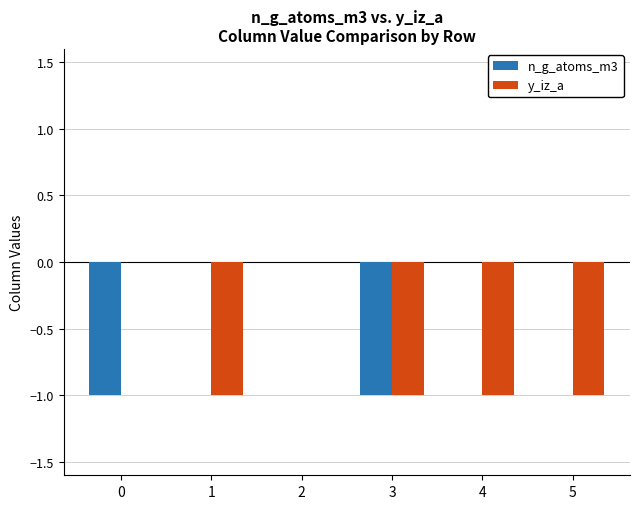

At which category is the sum across all series the highest?

2